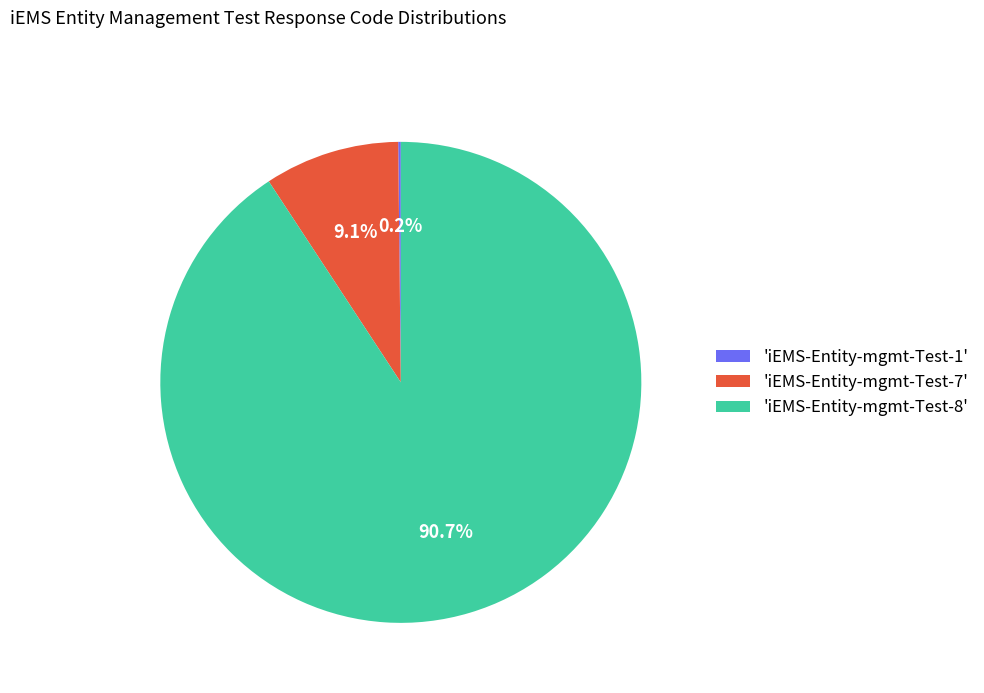

Between 'iEMS-Entity-mgmt-Test-8' and 'iEMS-Entity-mgmt-Test-7', which is larger?

'iEMS-Entity-mgmt-Test-8'